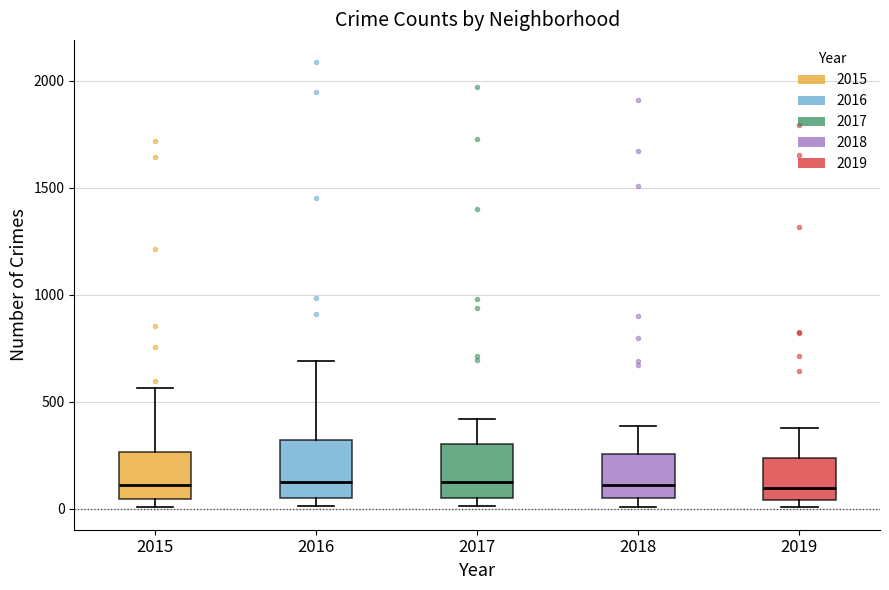

Reading left to right, read every box against the y-axis: the position of its median line, the range the box covers, and the ends of its whiskers. The values are not printed on the chart, so give them approximately, as read against the axis.

2015: median 100, box 50 to 250, whiskers 0 to 550
2016: median 150, box 50 to 300, whiskers 0 to 700
2017: median 100, box 50 to 300, whiskers 0 to 400
2018: median 100, box 50 to 250, whiskers 0 to 400
2019: median 100, box 50 to 250, whiskers 0 to 400